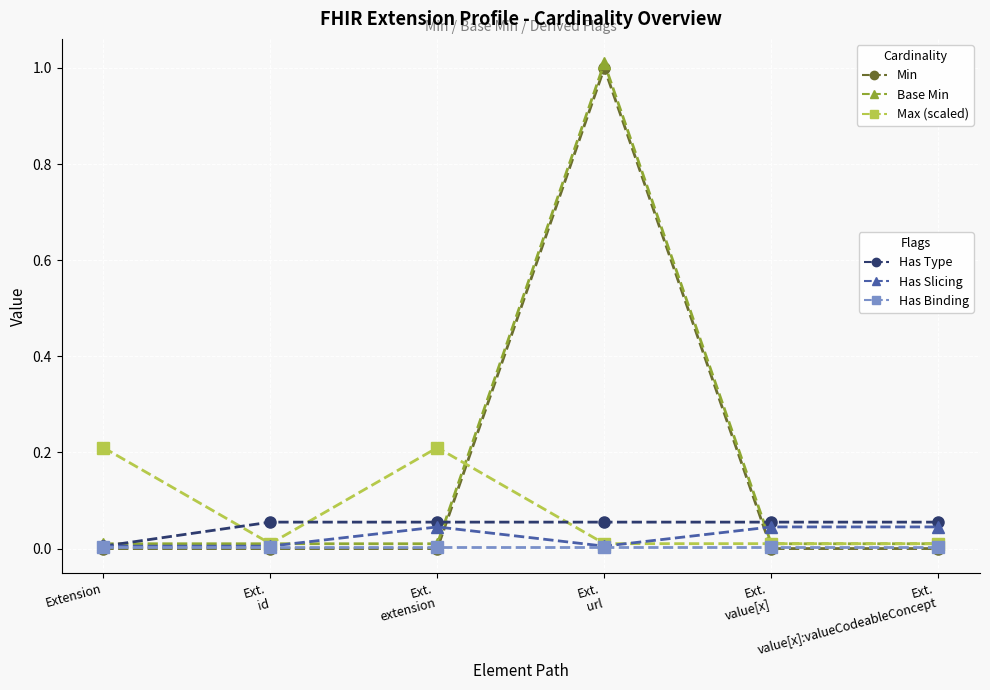

Reading left to right, what are all the values shown in this chart?

Min: Extension=0.0	Ext.
id=0.0	Ext.
extension=0.0	Ext.
url=1.0	Ext.
value[x]=0.0	Ext.
value[x]:valueCodeableConcept=0.0
Base Min: Extension=0.0	Ext.
id=0.0	Ext.
extension=0.0	Ext.
url=1.0	Ext.
value[x]=0.0	Ext.
value[x]:valueCodeableConcept=0.0
Max (scaled): Extension=0.2	Ext.
id=0.0	Ext.
extension=0.2	Ext.
url=0.0	Ext.
value[x]=0.0	Ext.
value[x]:valueCodeableConcept=0.0
Has Type: Extension=0.0	Ext.
id=0.1	Ext.
extension=0.1	Ext.
url=0.1	Ext.
value[x]=0.1	Ext.
value[x]:valueCodeableConcept=0.1
Has Slicing: Extension=0.0	Ext.
id=0.0	Ext.
extension=0.0	Ext.
url=0.0	Ext.
value[x]=0.0	Ext.
value[x]:valueCodeableConcept=0.0
Has Binding: Extension=0.0	Ext.
id=0.0	Ext.
extension=0.0	Ext.
url=0.0	Ext.
value[x]=0.0	Ext.
value[x]:valueCodeableConcept=0.0